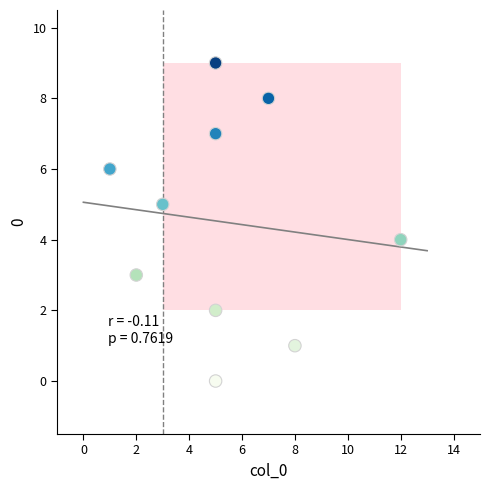

What is the range of X values (max minus min)?

11